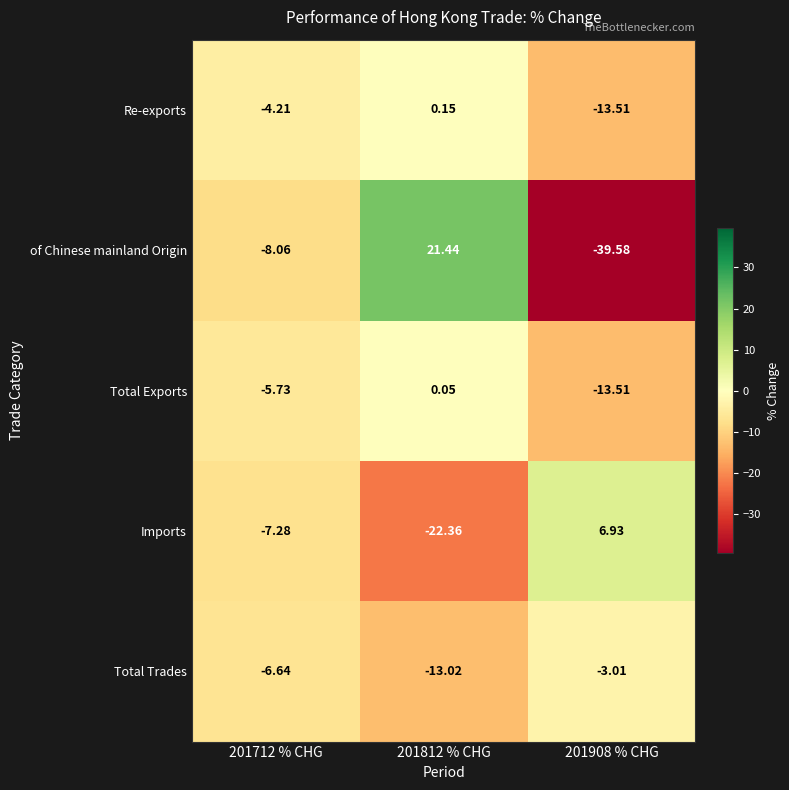

Is the value of of Chinese mainland Origin at 201712 % CHG greater than the value of Re-exports at 201812 % CHG?

No